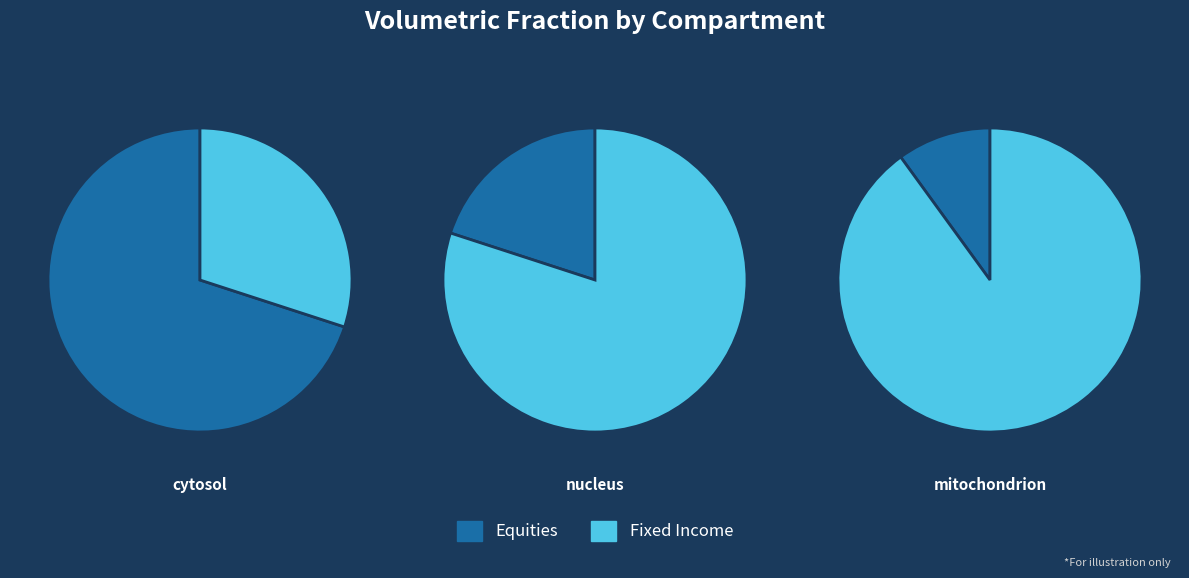

How much of the chart is everything except cytosol?

30.0%